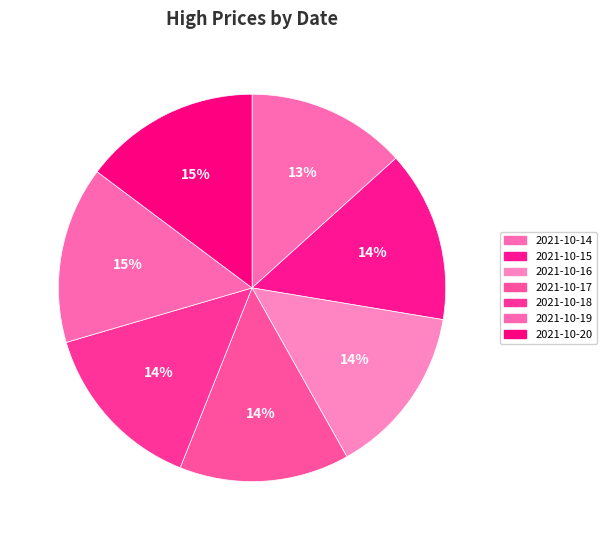

Count the number of slices in the pie.

7